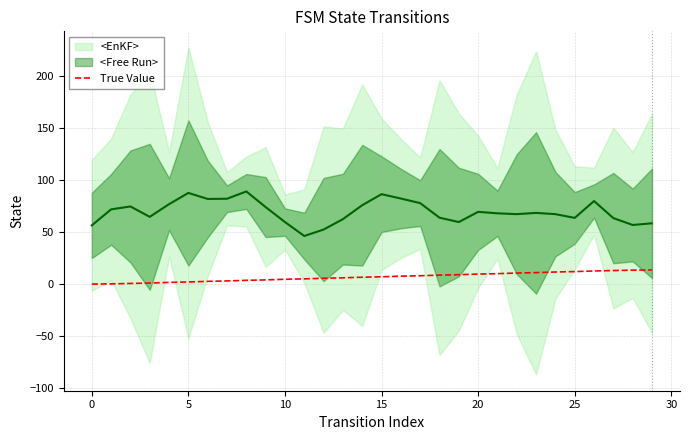

At which label does the data first exceed 7?

15